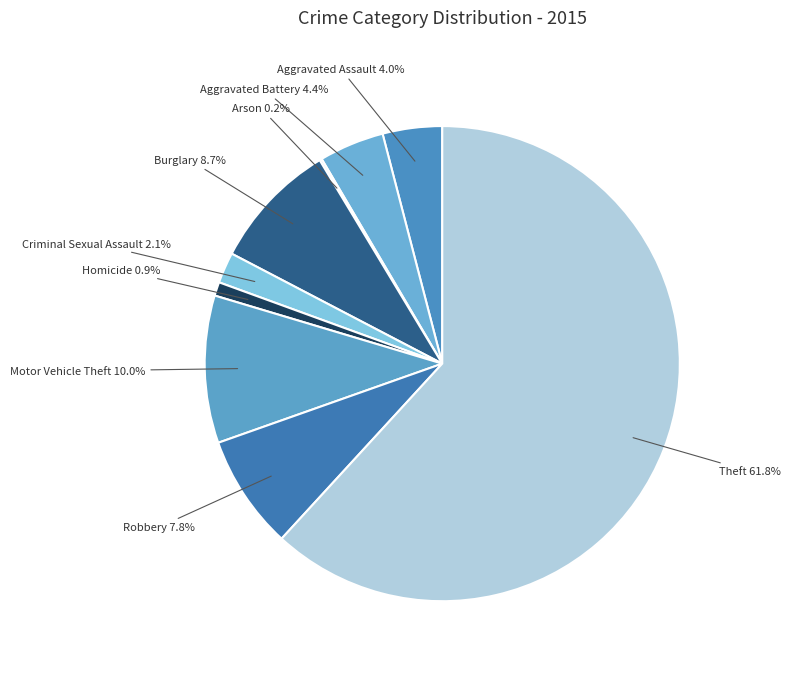

What percentage is NOT represented by Aggravated Assault?

96.0%